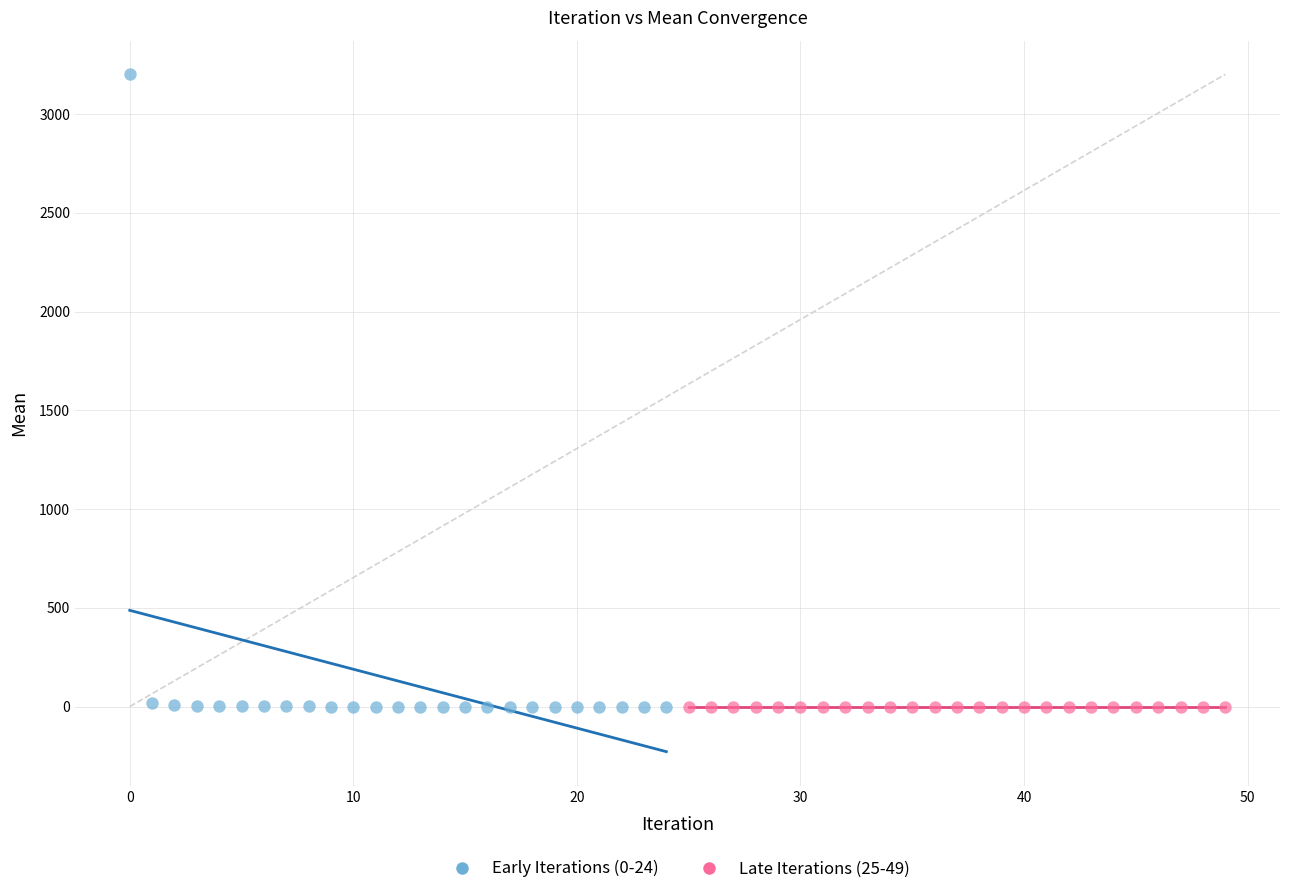

Which series has the largest Y range (max minus min)?

Early Iterations (0-24)